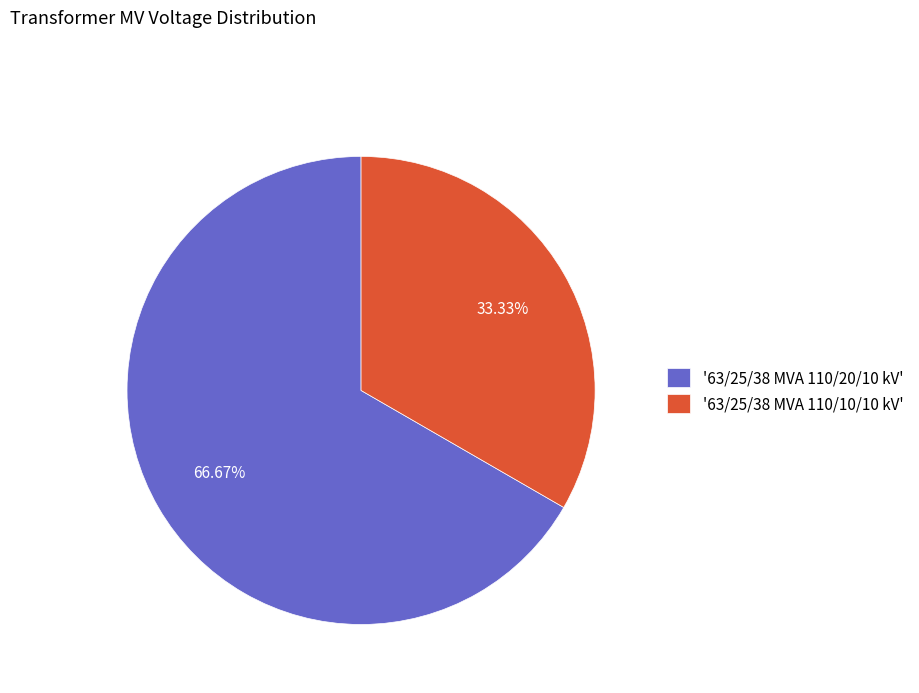

Do '63/25/38 MVA 110/10/10 kV' and '63/25/38 MVA 110/20/10 kV' together represent more than half of the pie?

Yes